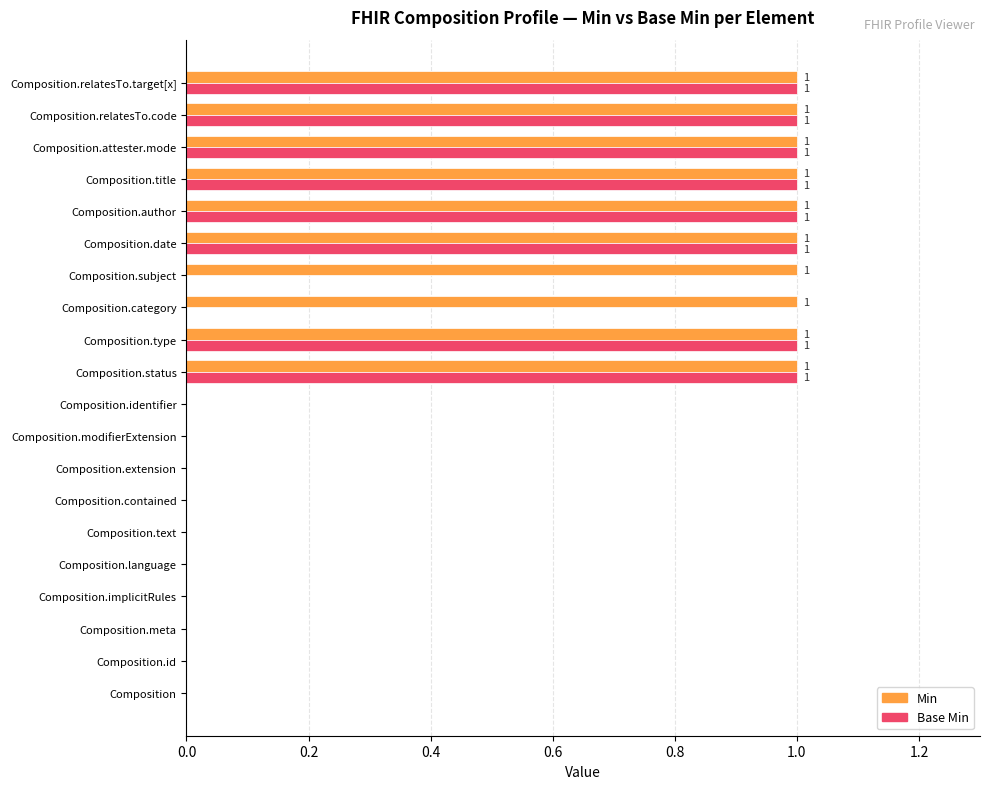

What is the sum of all Base Min values?

8